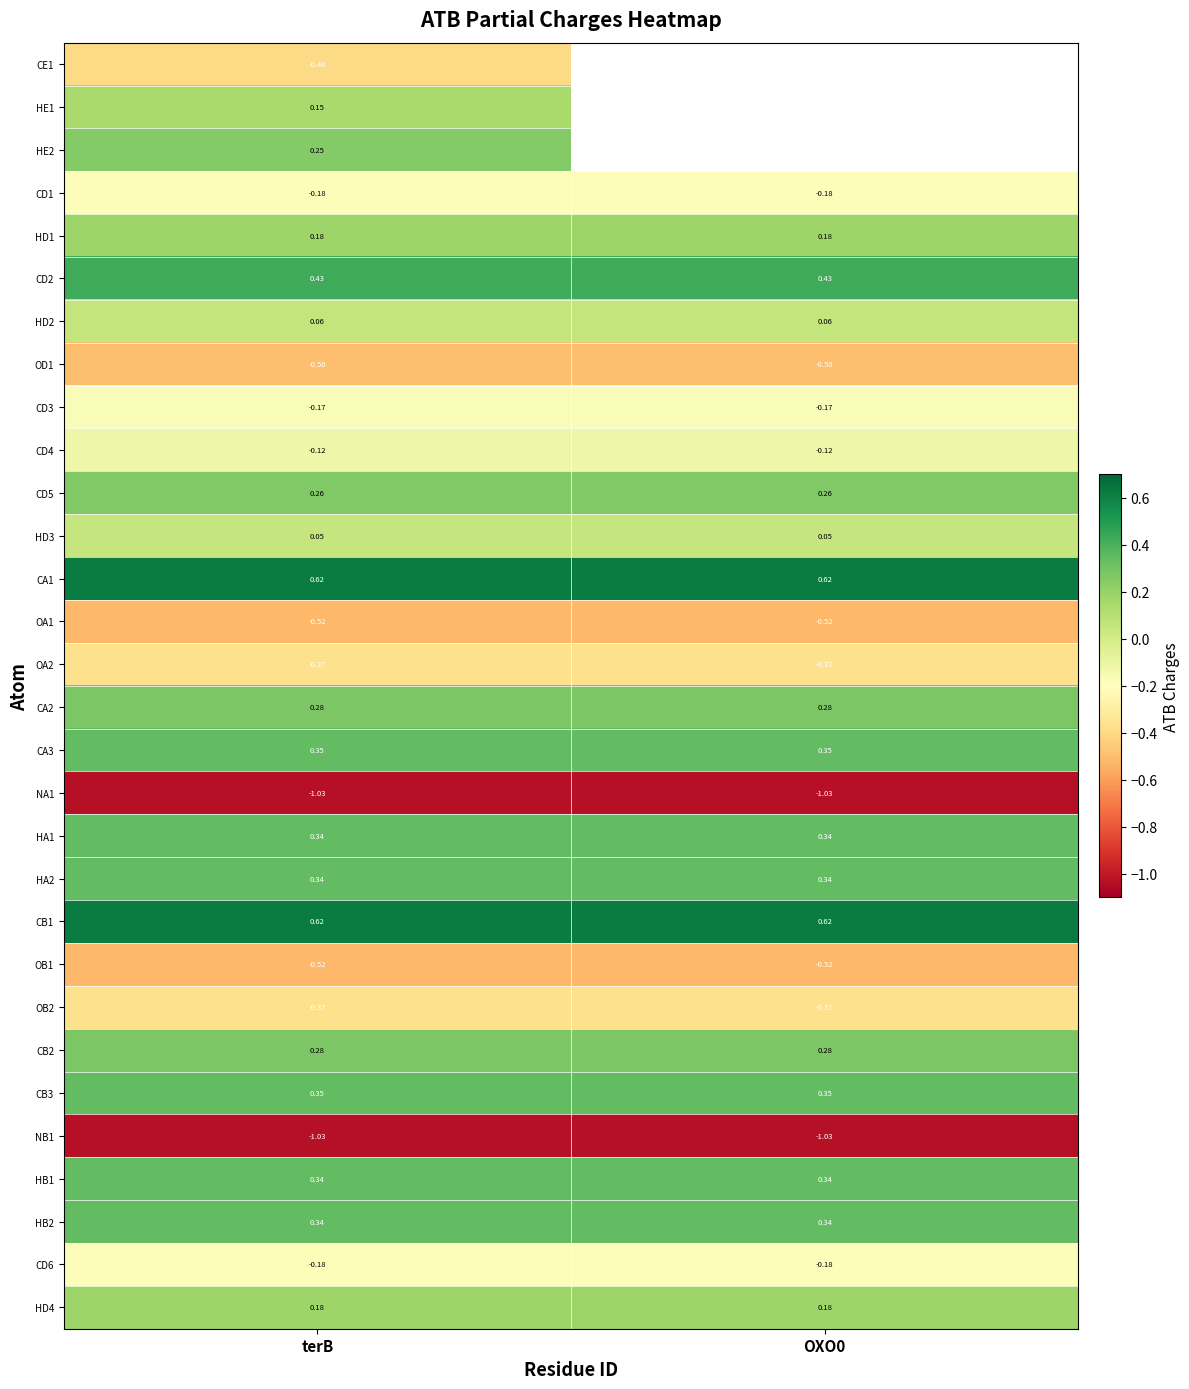

Is the value of HA1 at OXO0 greater than the value of OD1 at terB?

Yes